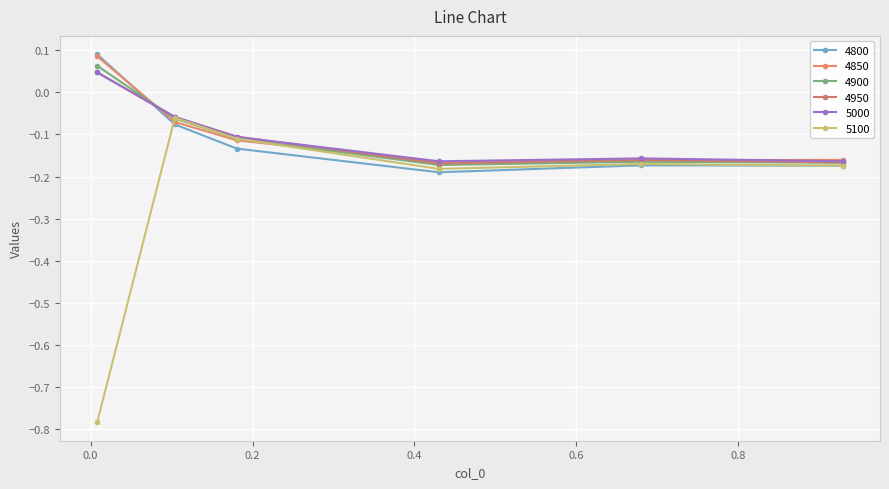

Reading right to left, transcribe all the data shown in this chart.

4800: -0.2	-0.2	-0.2	-0.1	-0.1	0.1
4850: -0.2	-0.2	-0.2	-0.1	-0.1	0.1
4900: -0.2	-0.2	-0.2	-0.1	-0.1	0.1
4950: -0.2	-0.2	-0.2	-0.1	-0.1	0.0
5000: -0.2	-0.2	-0.2	-0.1	-0.1	0.0
5100: -0.2	-0.2	-0.2	-0.1	-0.1	-0.8